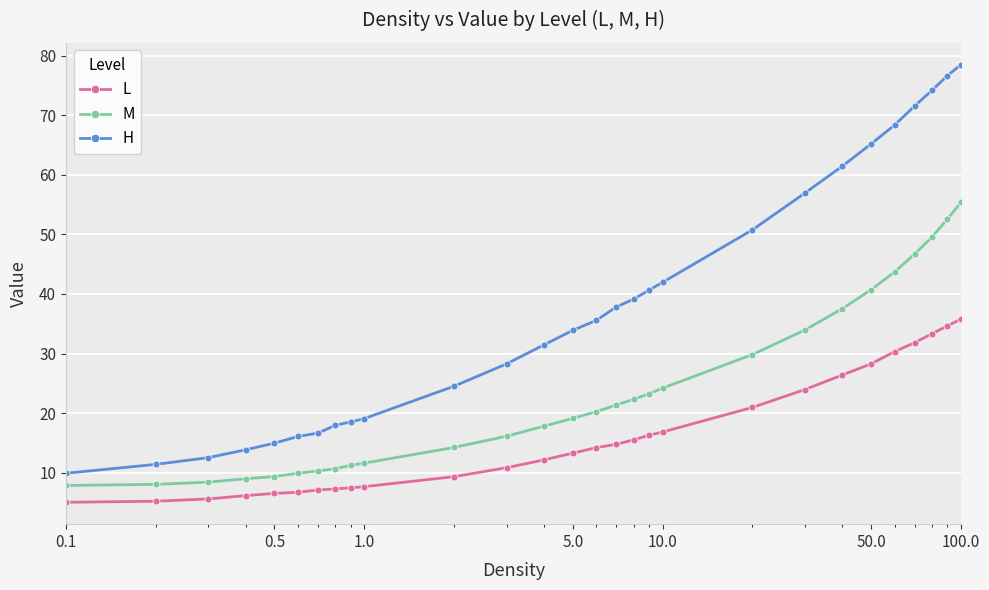

Which series has the largest total across all categories?

H